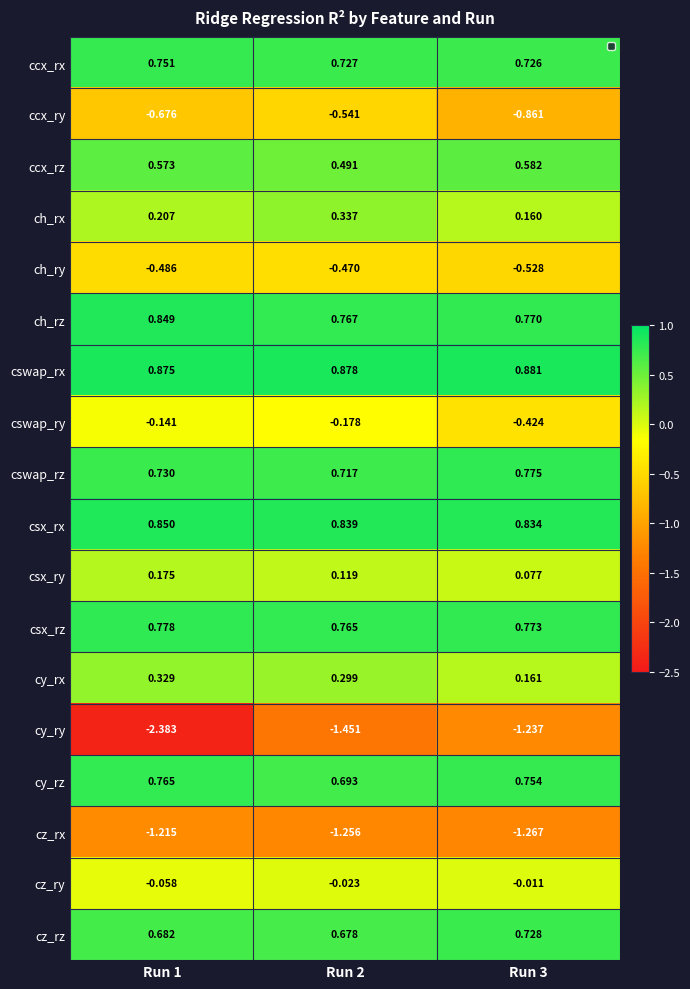

True or false: csx_rx has a value of 0.8 at Run 3.

True